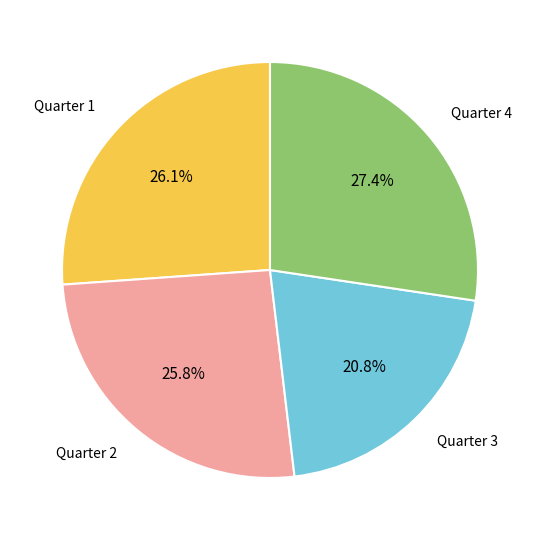

Is it true that Quarter 3 is 29% of the pie?

False